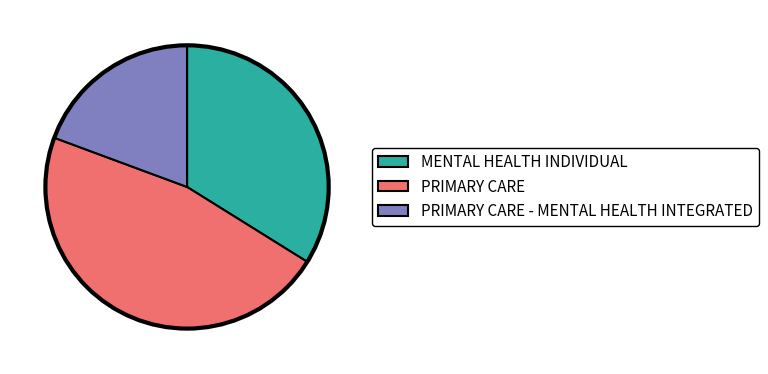

What is the smallest slice in the pie chart?

PRIMARY CARE - MENTAL HEALTH INTEGRATED